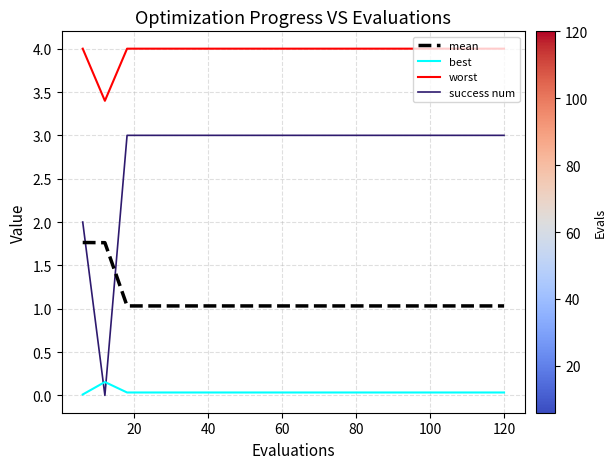

What is the greatest value displayed?

4.0